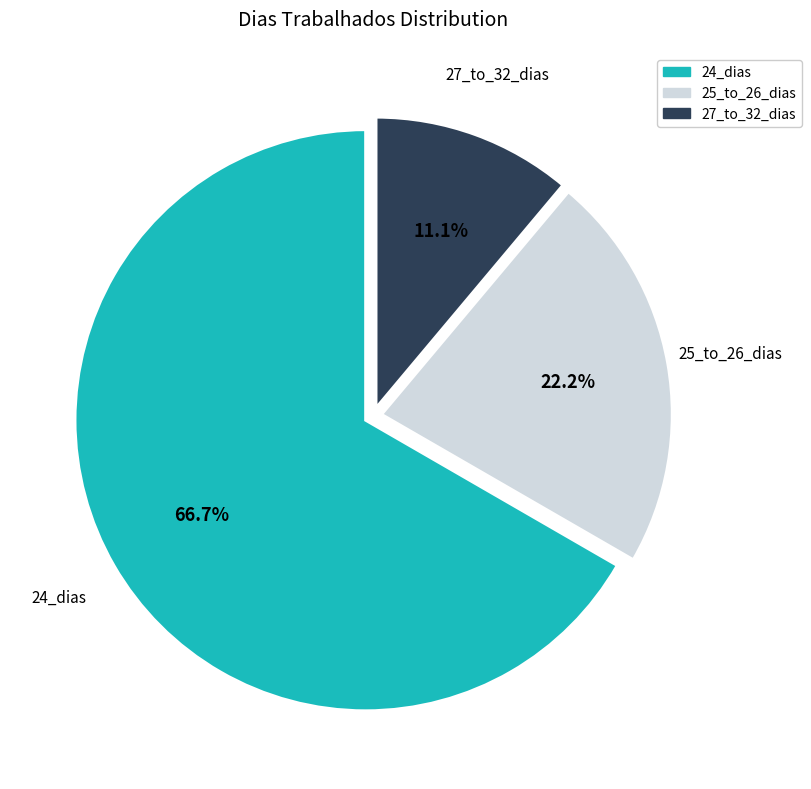

Does any single category account for the majority?

Yes